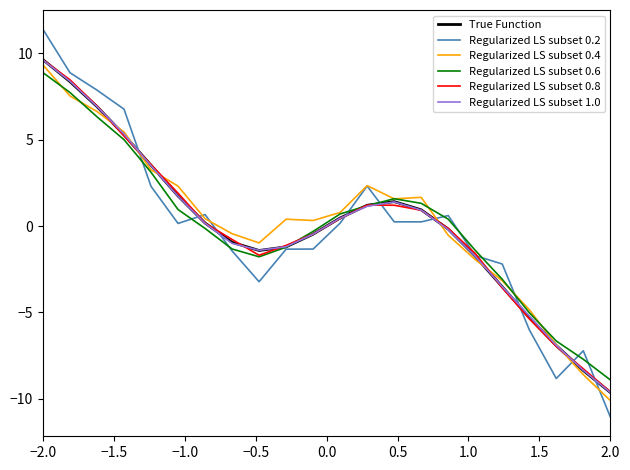

Which series has the widest spread of values?

Regularized LS subset 0.2